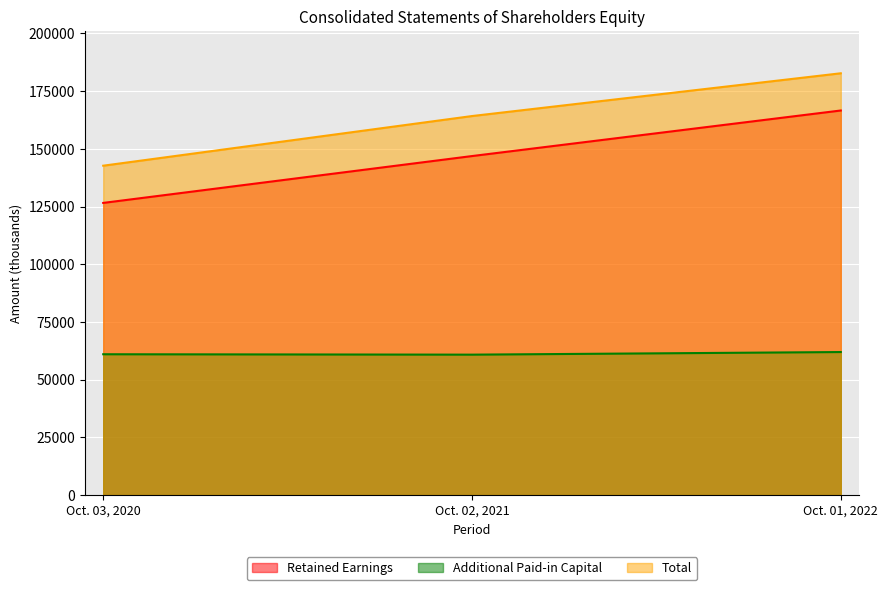

Does the chart display data point markers on the line(s)?

No